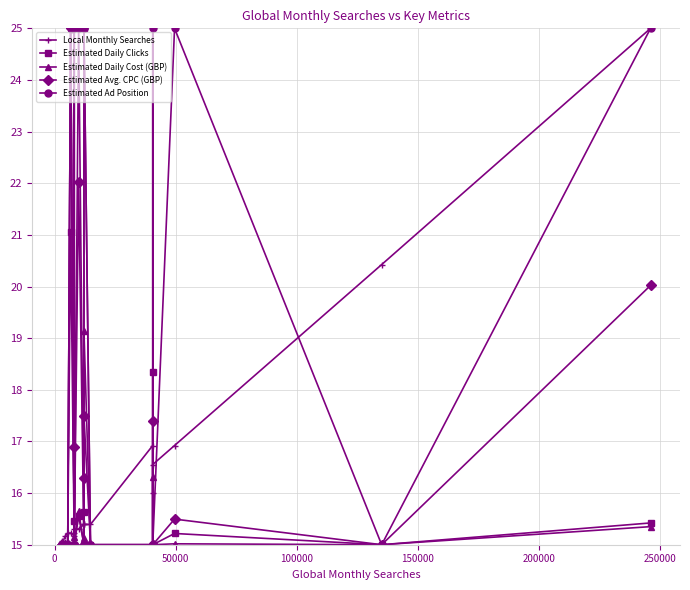

True or false: Estimated Ad Position has more than 1 interior local peaks.

True